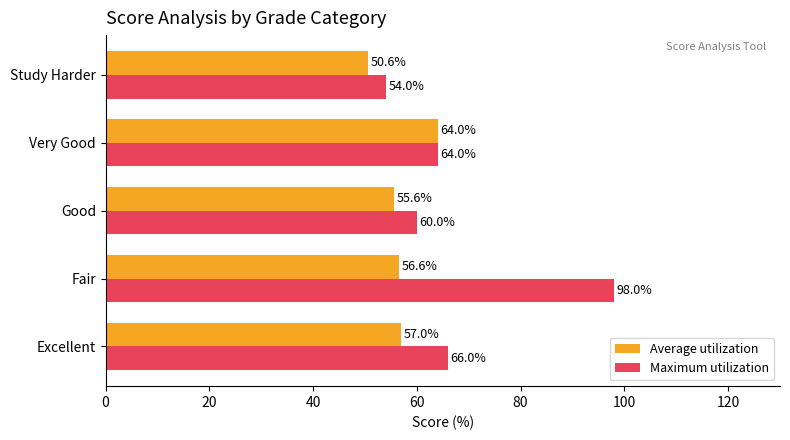

Which category has the highest value across all series?

Fair